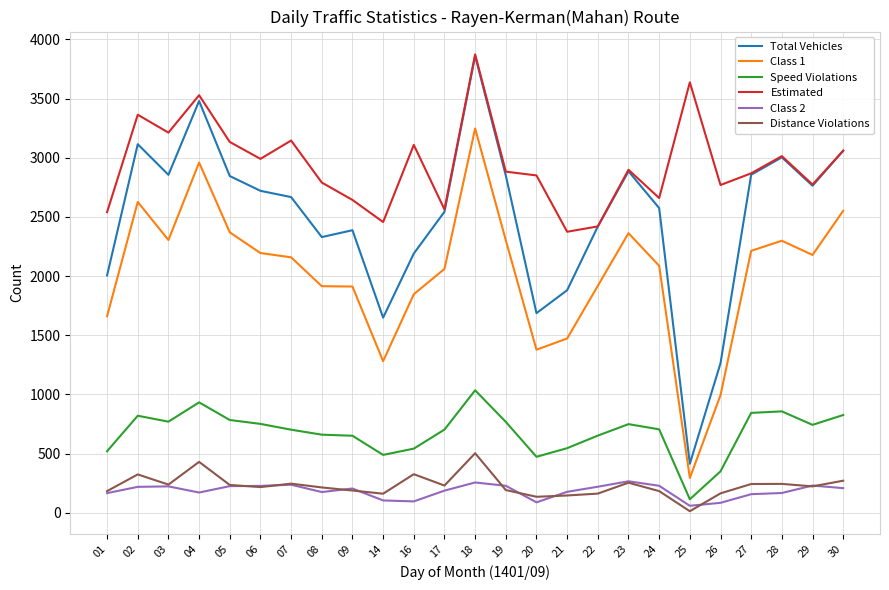

The Estimated series shows 3529 at 04. True or false?

True